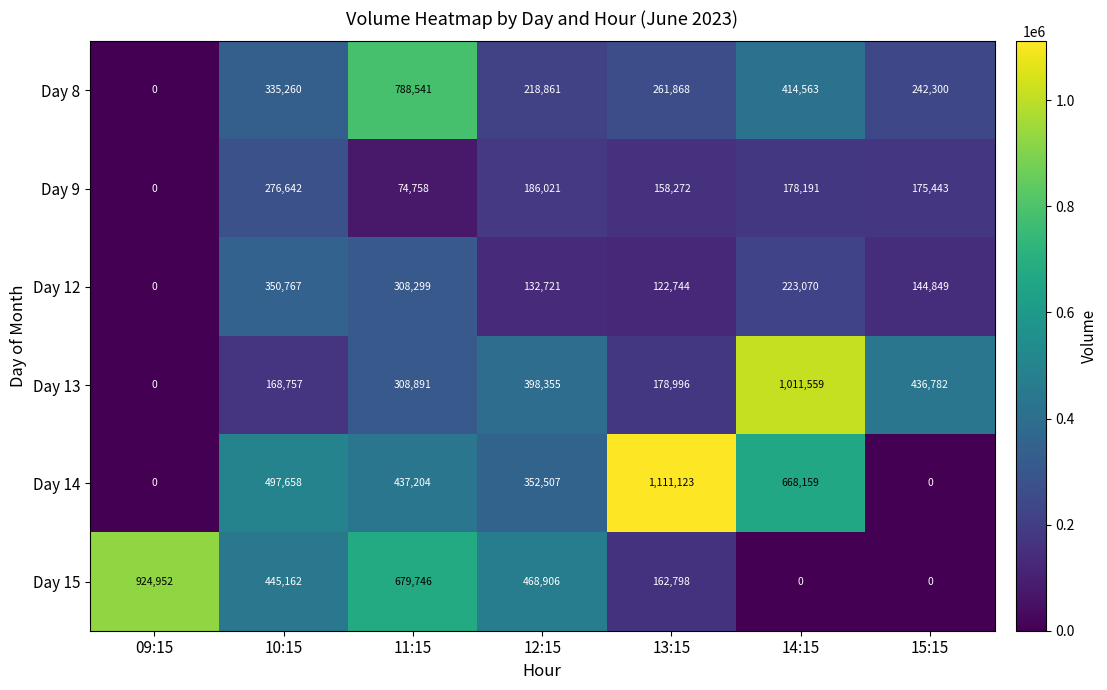

True or false: Day 12 has a value of 81388 at 12:15.

False